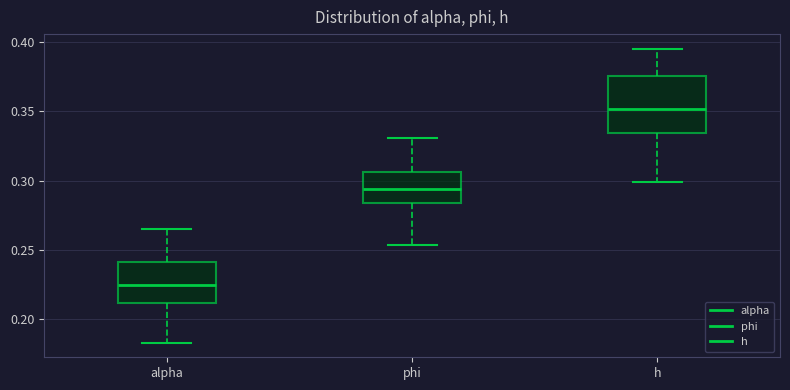

Which box has the lowest median line?

alpha